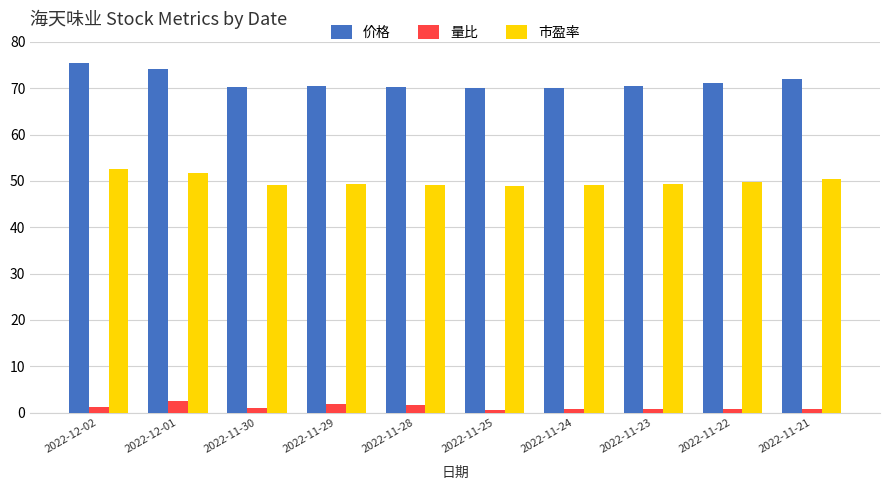

Rank the series at 2022-11-28 from highest to lowest value.

价格, 市盈率, 量比